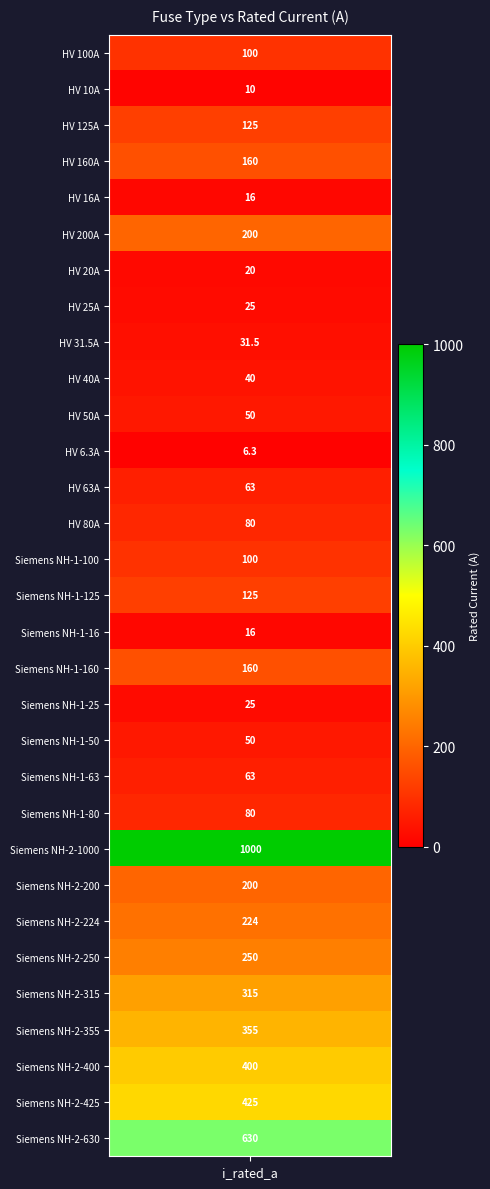

At which label does the data first exceed 100?

HV 125A